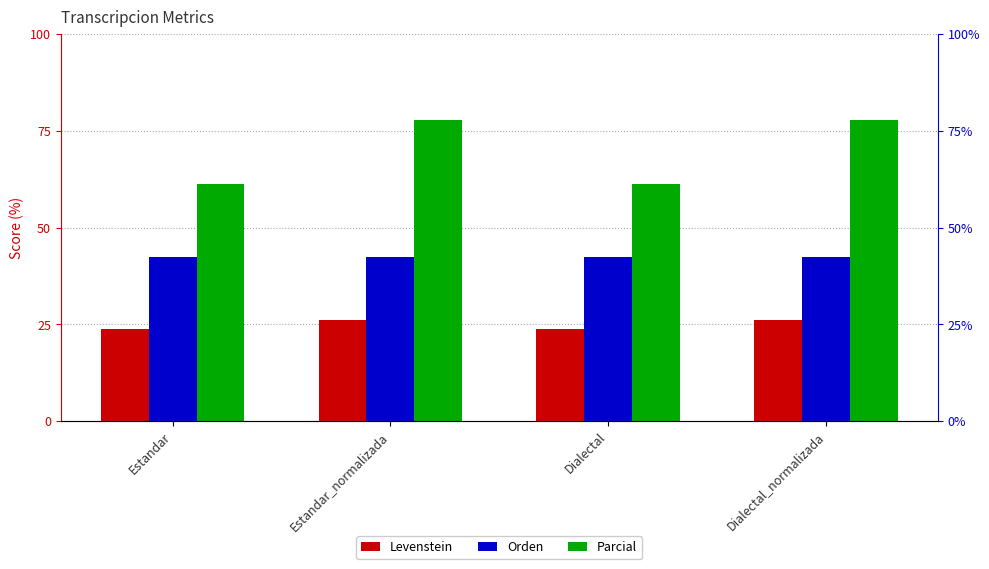

What position from the right is Dialectal_normalizada?

1